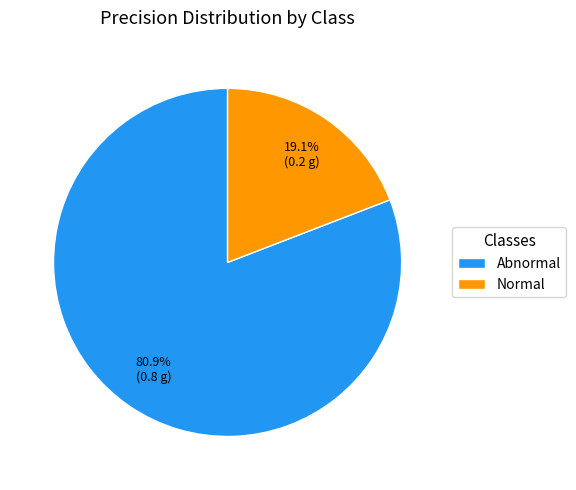

Count the number of slices in the pie.

2